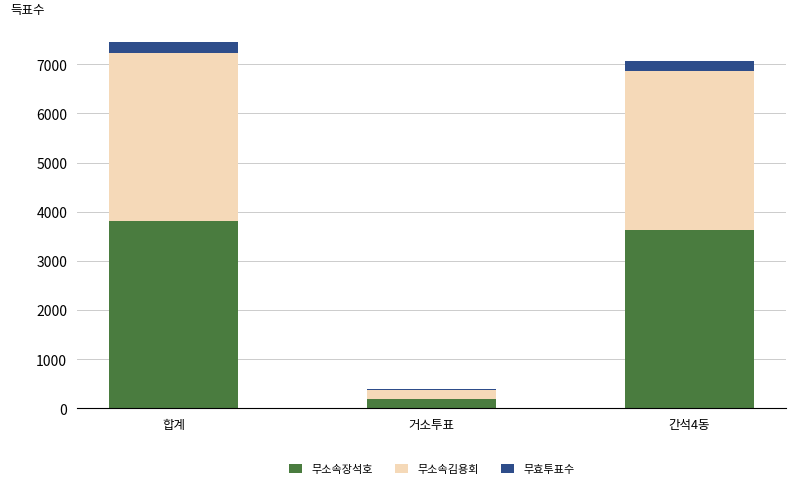

At which category is the sum across all series the highest?

합계